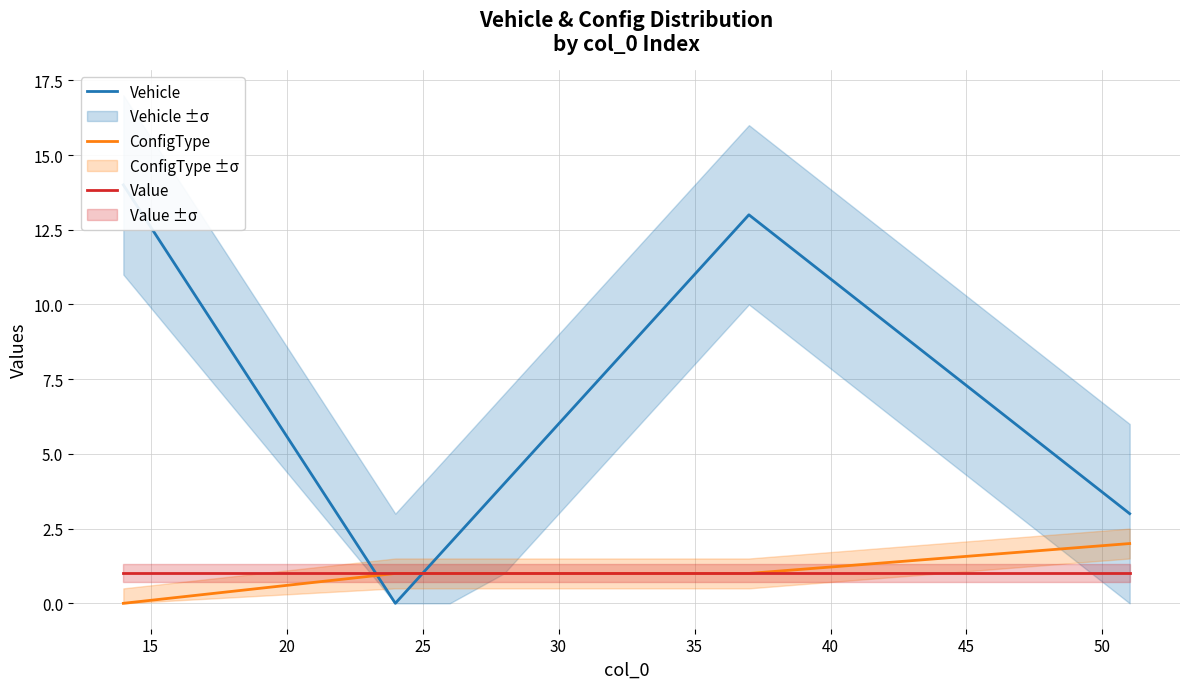

True or false: ConfigType has more than 2 points higher than both neighbors.

False